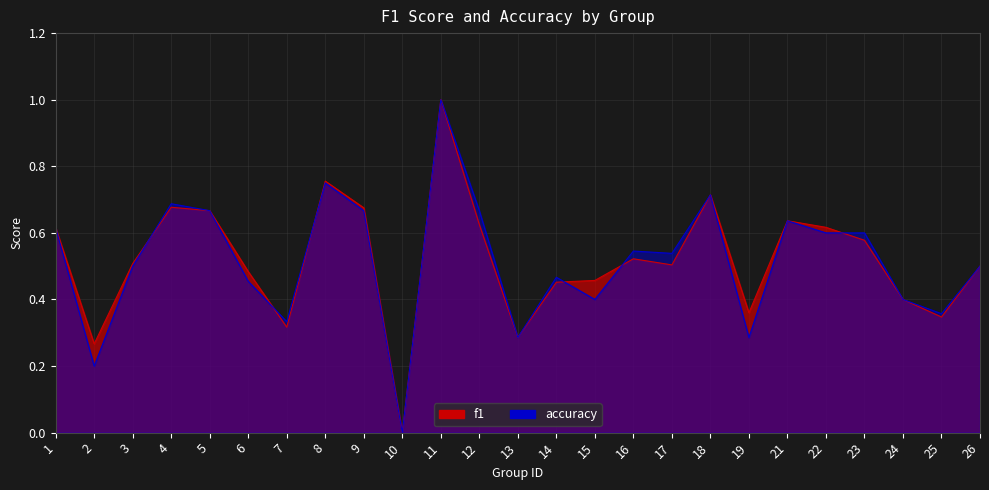

Reading left to right, transcribe all the data shown in this chart.

f1: 1=0.6	2=0.3	3=0.5	4=0.7	5=0.7	6=0.5	7=0.3	8=0.8	9=0.7	10=0.0	11=1.0	12=0.6	13=0.3	14=0.5	15=0.5	16=0.5	17=0.5	18=0.7	19=0.4	21=0.6	22=0.6	23=0.6	24=0.4	25=0.3	26=0.5
accuracy: 1=0.6	2=0.2	3=0.5	4=0.7	5=0.7	6=0.5	7=0.3	8=0.8	9=0.7	10=0.0	11=1.0	12=0.7	13=0.3	14=0.5	15=0.4	16=0.5	17=0.5	18=0.7	19=0.3	21=0.6	22=0.6	23=0.6	24=0.4	25=0.4	26=0.5